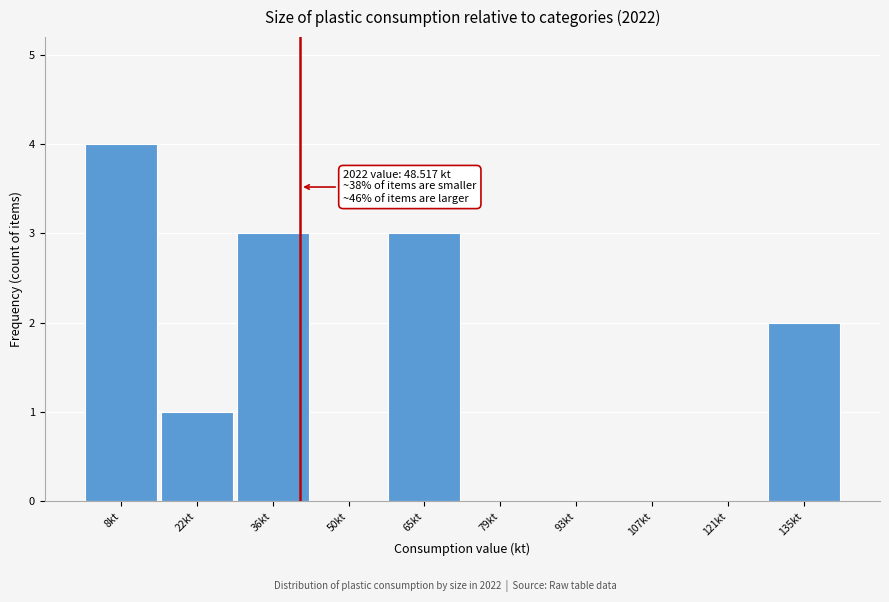

Reading left to right, transcribe all the data shown in this chart.

8kt=4	22kt=1	36kt=3	50kt=0	65kt=3	79kt=0	93kt=0	107kt=0	121kt=0	135kt=2